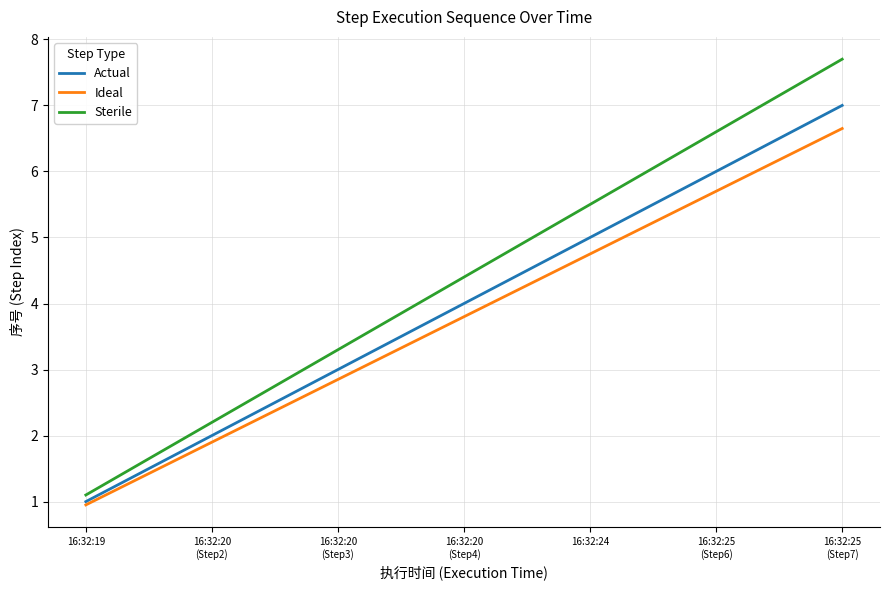

Which series has the largest total across all categories?

Sterile